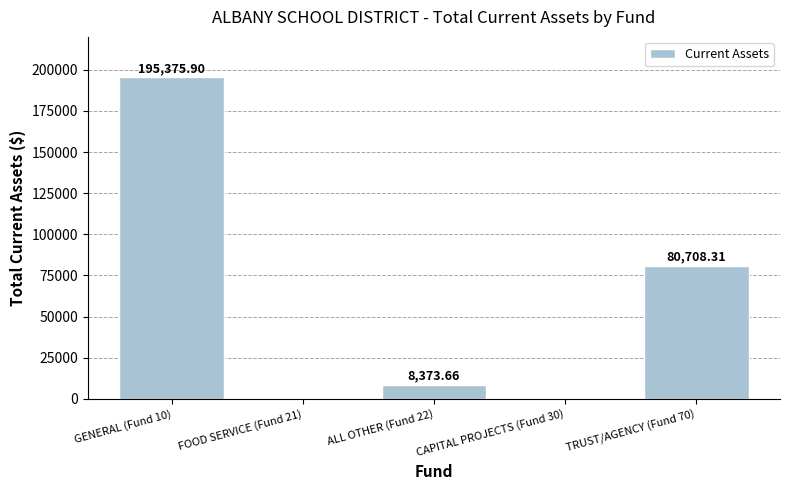

What is the approximate value at TRUST/AGENCY (Fund 70)?

80708.3